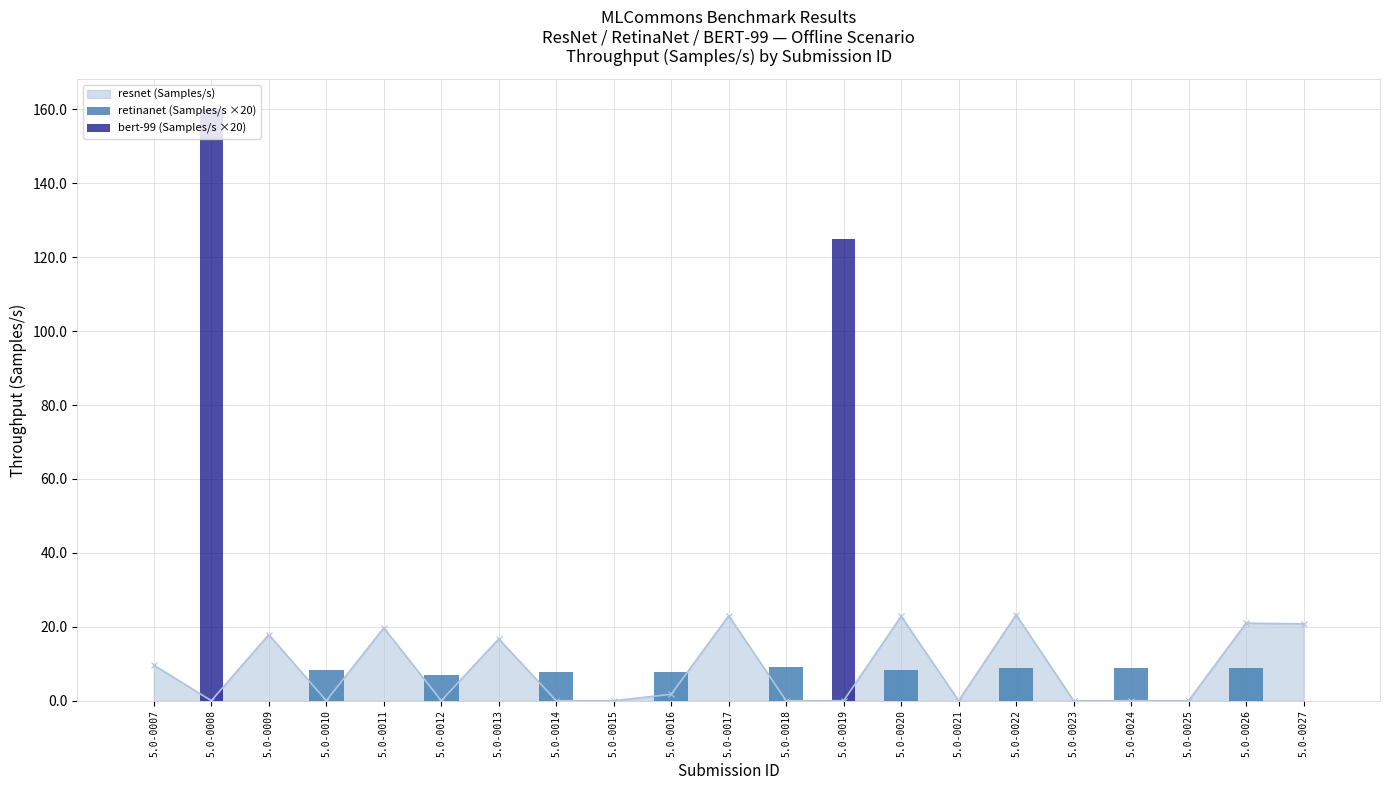

True or false: resnet (Samples/s) has more than 0 interior local peaks.

True